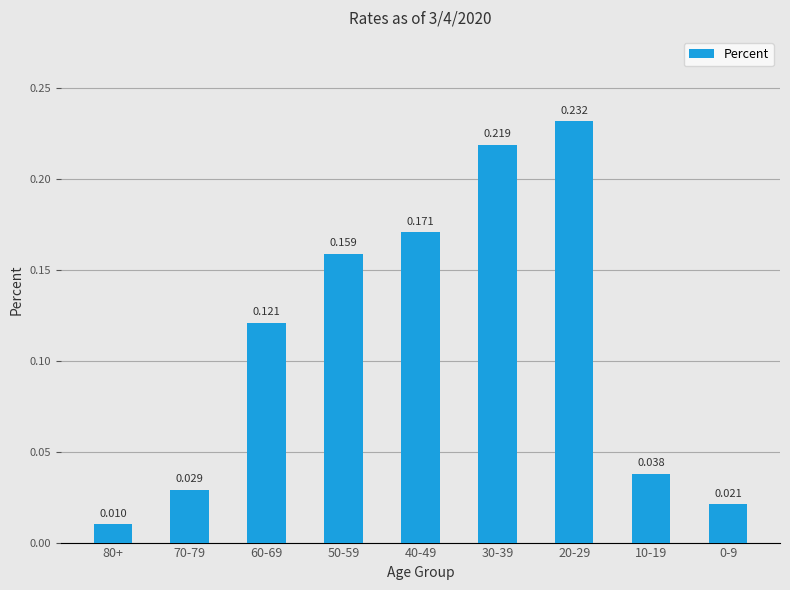

Read the value at 60-69.

0.1